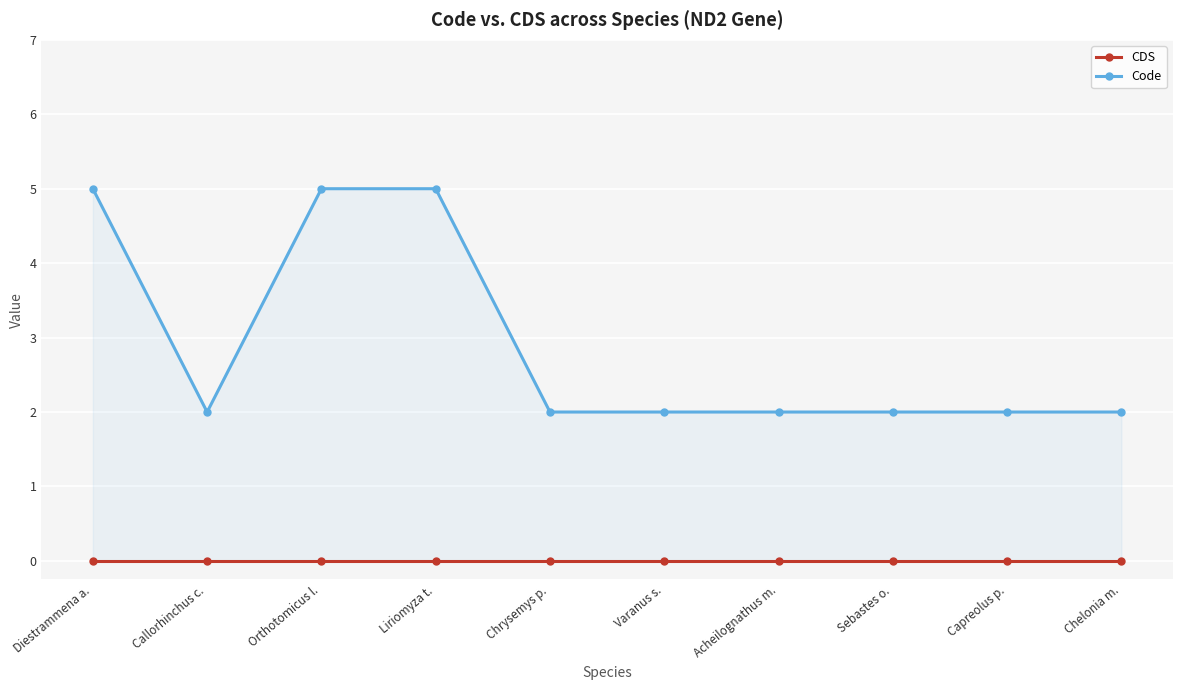

What are all the series names shown in the legend?

CDS, Code